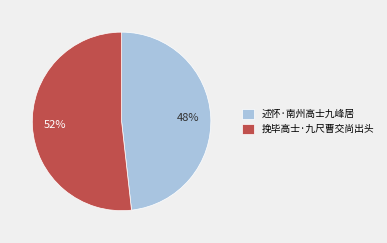

Which category has the smallest portion of the pie?

述怀·南州高士九峰居